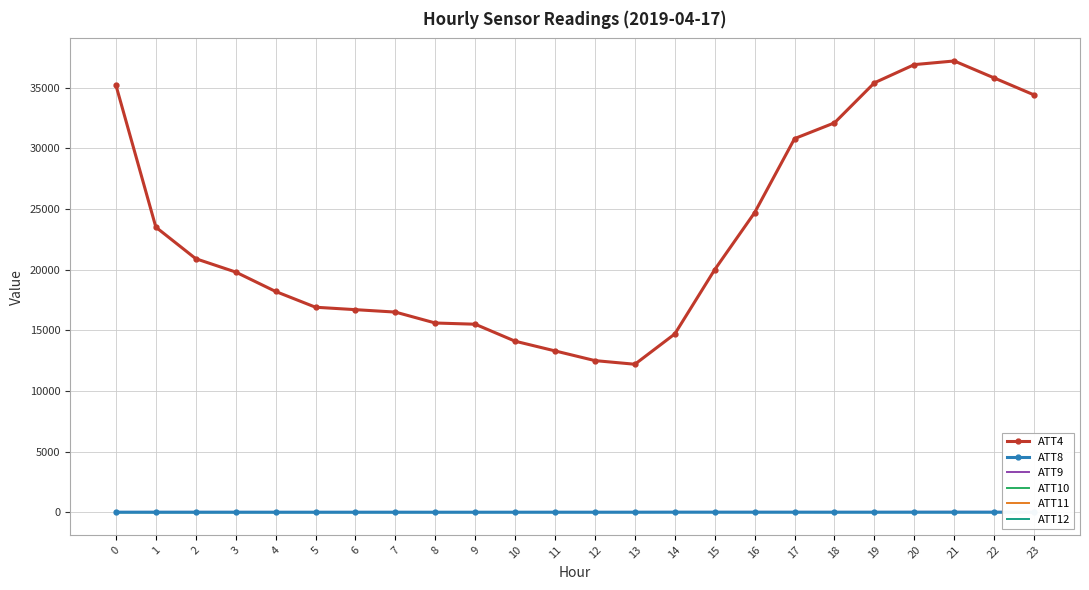

True or false: ATT8 has more than 0 points higher than both neighbors.

True